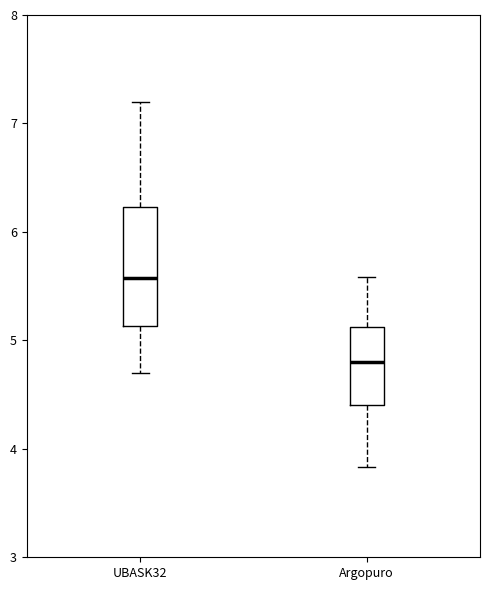

Reading left to right, transcribe this box plot: for each box, give where its median line is, the range the box spans, and where its two whiskers end, as read against the y-axis. The values are not printed on the chart, so give them approximately, as read against the axis.

UBASK32: median 5.6, box 5.1 to 6.2, whiskers 4.7 to 7.2
Argopuro: median 4.8, box 4.4 to 5.1, whiskers 3.8 to 5.6